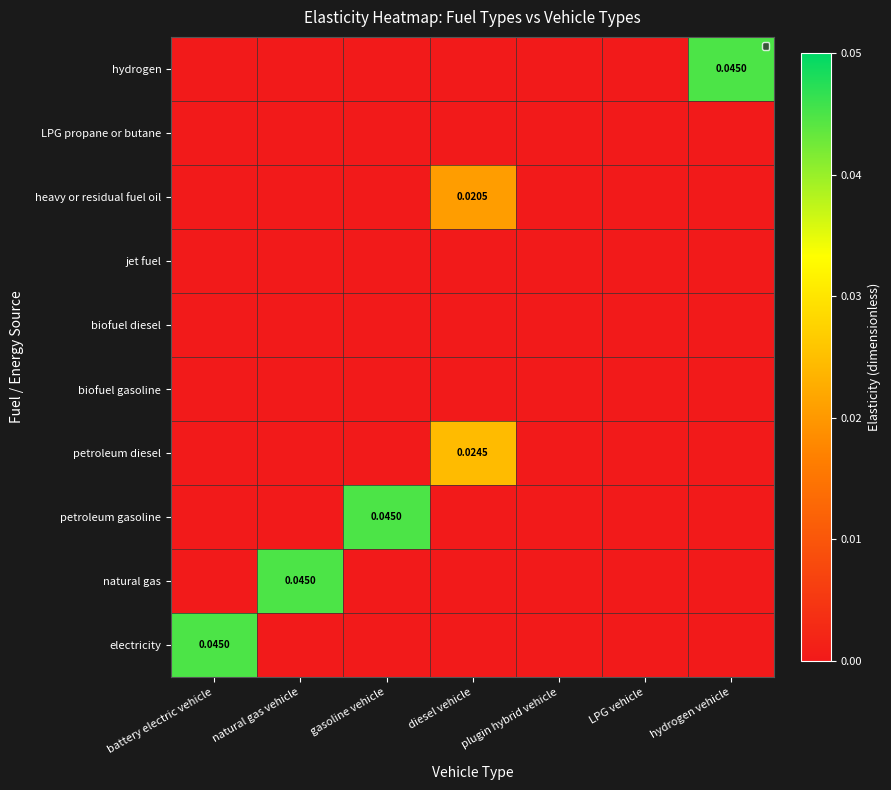

True or false: natural gas has a value of 0.0 at diesel vehicle.

False